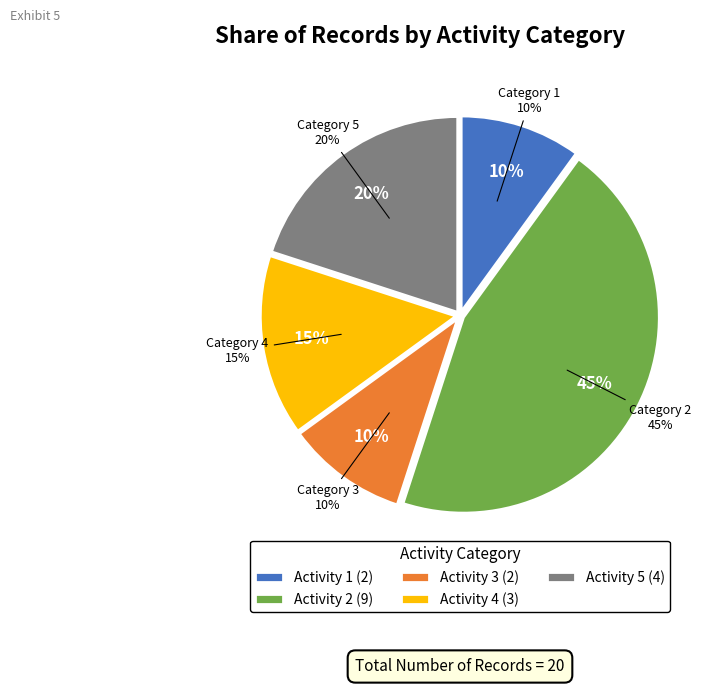

Does 1 represent more than half of the total?

No